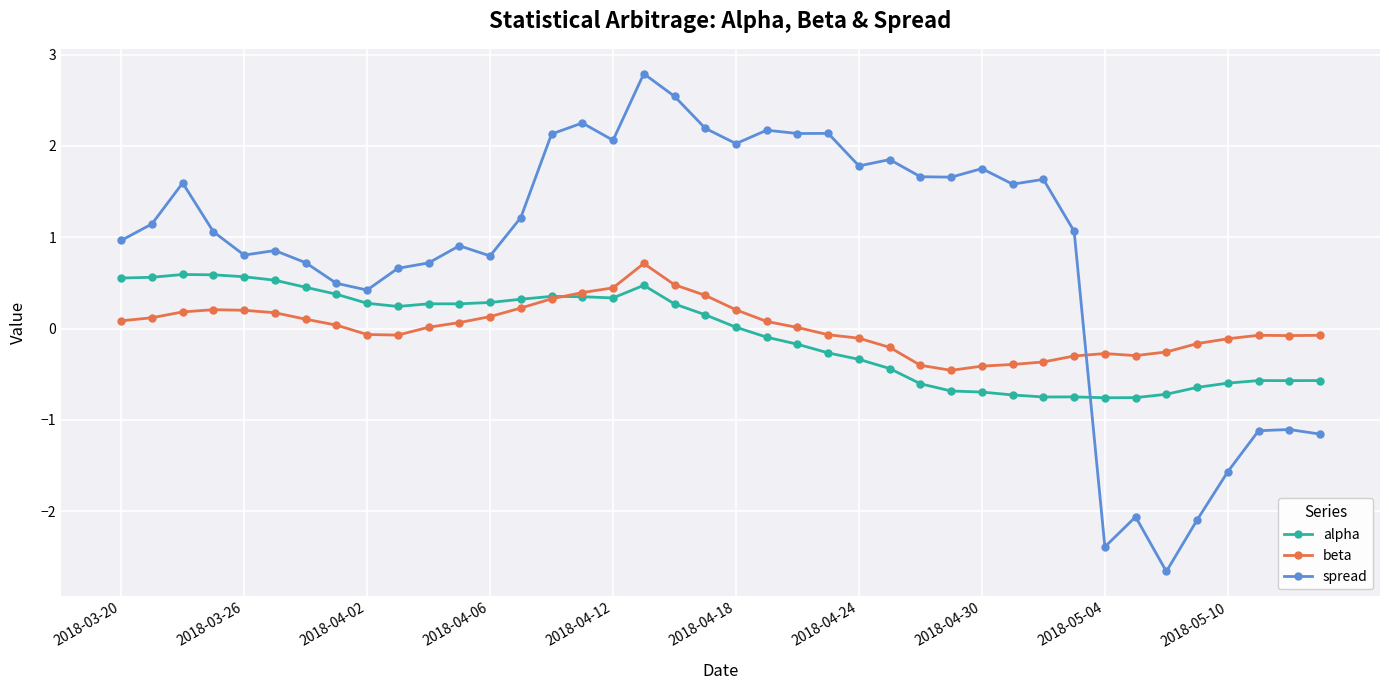

Which series ends up on top after the final intersection of spread and beta?

beta